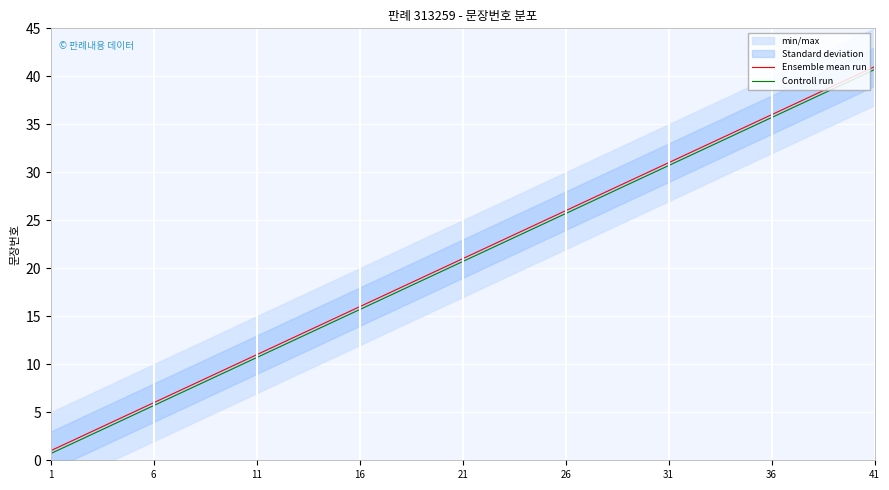

What is the average value of the Controll run series?

20.7